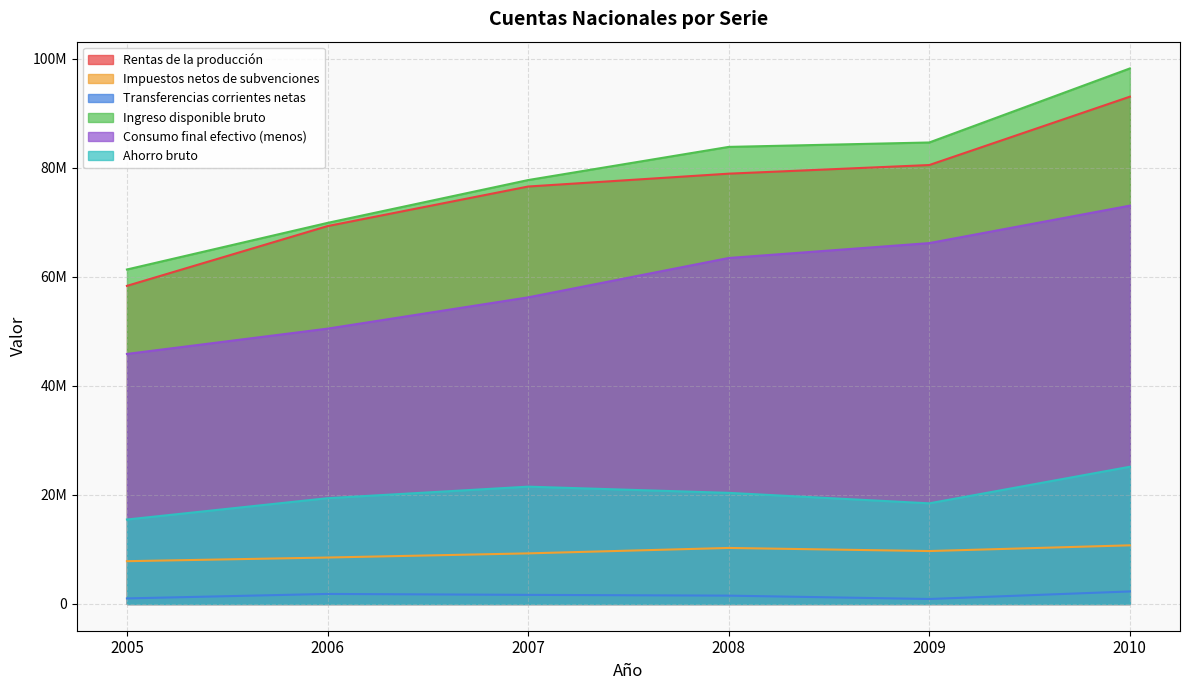

What are all the series names shown in the legend?

Rentas de la producción, Impuestos netos de subvenciones, Transferencias corrientes netas, Ingreso disponible bruto, Consumo final efectivo (menos), Ahorro bruto